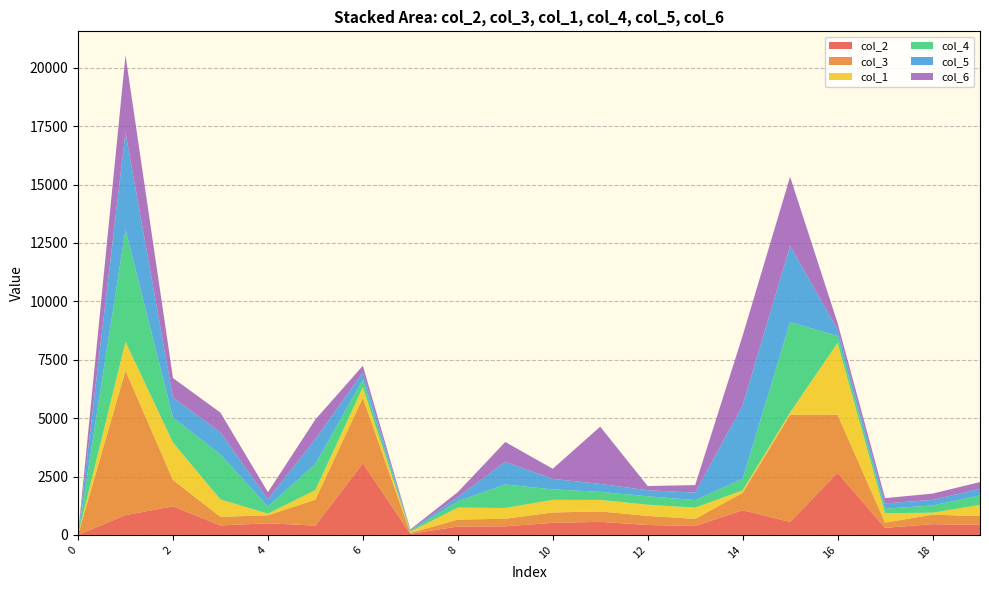

Reading left to right, extract all data points from this chart.

col_2: 0=2	1=847	2=1226	3=404	4=497	5=400	6=3072	7=46	8=358	9=369	10=516	11=561	12=424	13=382	14=1057	15=557	16=2659	17=303	18=460	19=428
col_3: 0=3	1=6187	2=1126	3=370	4=341	5=1114	6=2800	7=39	8=299	9=322	10=445	11=445	12=390	13=305	14=743	15=4590	16=2489	17=224	18=406	19=376
col_1: 0=1	1=1236	2=1604	3=744	4=73	5=408	6=449	7=54	8=511	9=462	10=540	11=492	12=479	13=479	14=106	15=96	16=3075	17=401	18=85	19=479
col_4: 0=4	1=4802	2=1074	3=1922	4=306	5=1114	6=338	7=32	8=272	9=1008	10=448	11=347	12=362	13=322	14=499	15=3864	16=300	17=194	18=310	19=408
col_5: 0=5	1=4162	2=850	3=954	4=306	5=1066	6=296	7=32	8=180	9=968	10=448	11=340	12=258	13=322	14=3146	15=3266	16=274	17=226	18=238	19=286
col_6: 0=6	1=3302	2=836	3=842	4=306	5=842	6=288	7=32	8=212	9=850	10=434	11=2450	12=180	13=322	14=2978	15=2963	16=274	17=226	18=270	19=286